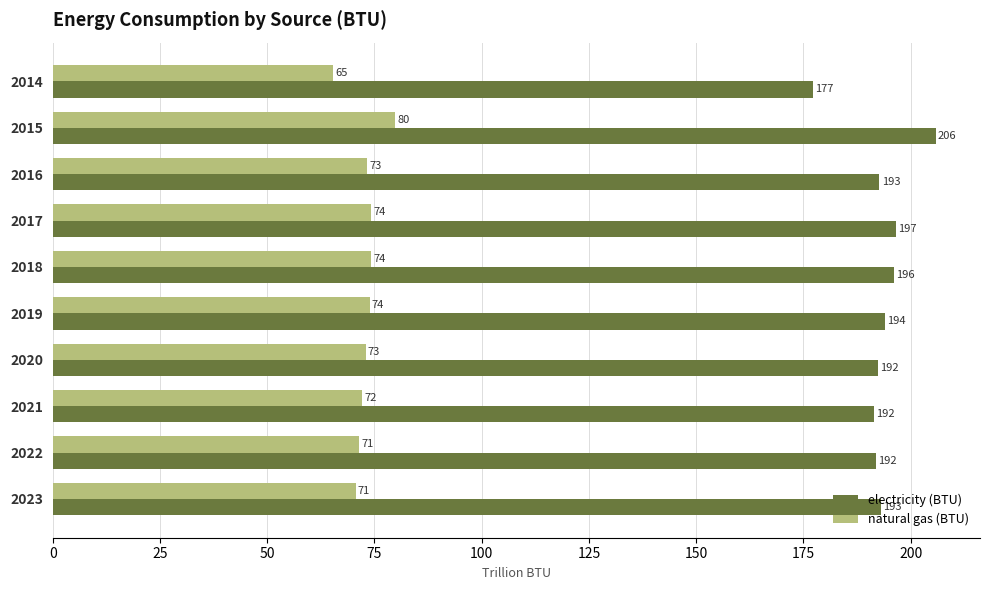

True or false: natural gas (BTU) has a value of 74.2 at 2017.

True